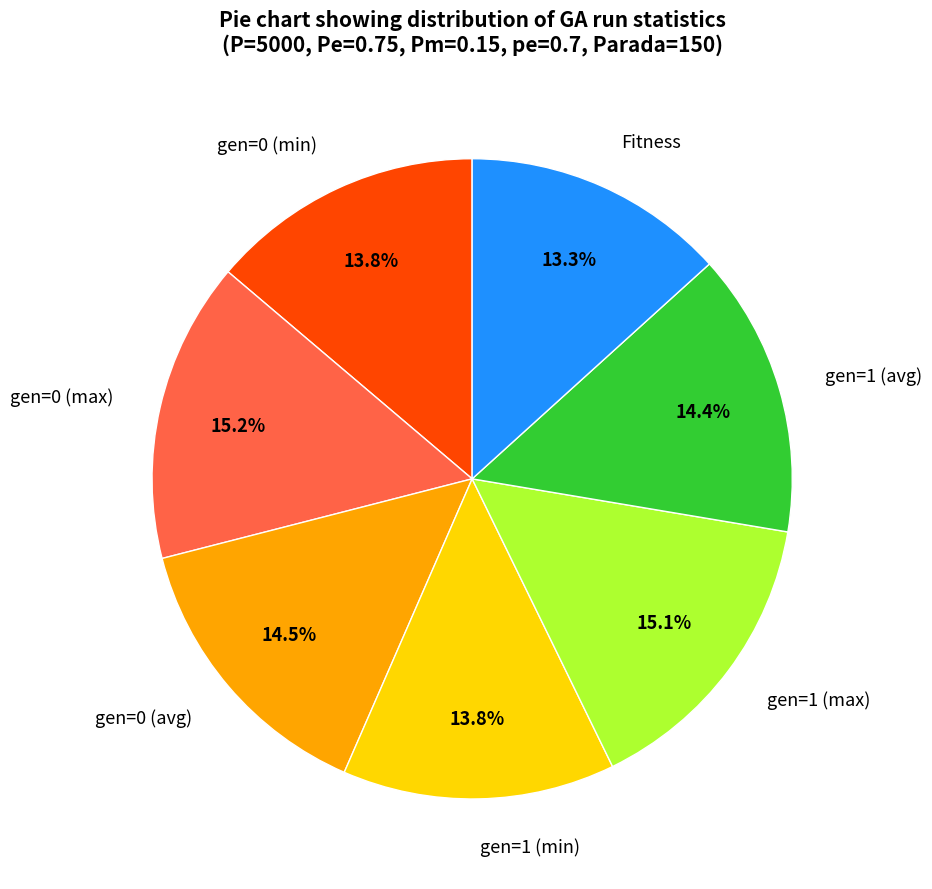

Count the number of slices in the pie.

7